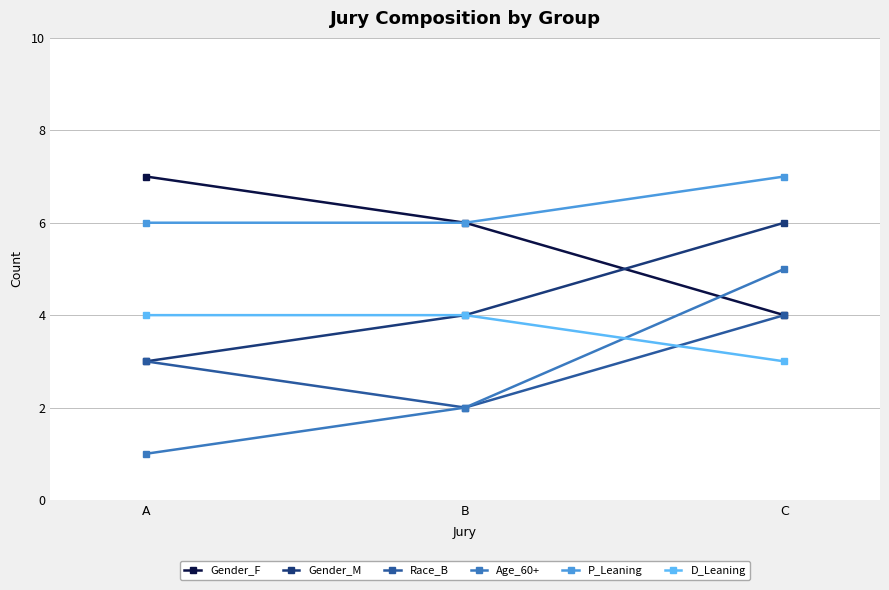

The value of Gender_F at B is 6. True or false?

True